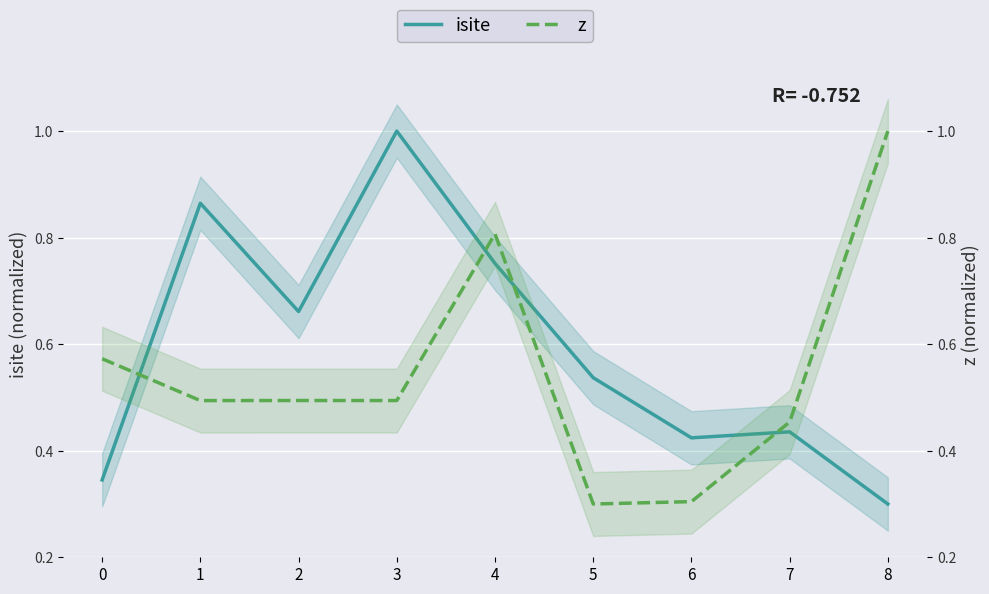

Reading right to left, list all the values displayed in this chart.

isite: 0.3	0.4	0.4	0.5	0.8	1.0	0.7	0.9	0.3
z: 1.0	0.5	0.3	0.3	0.8	0.5	0.5	0.5	0.6